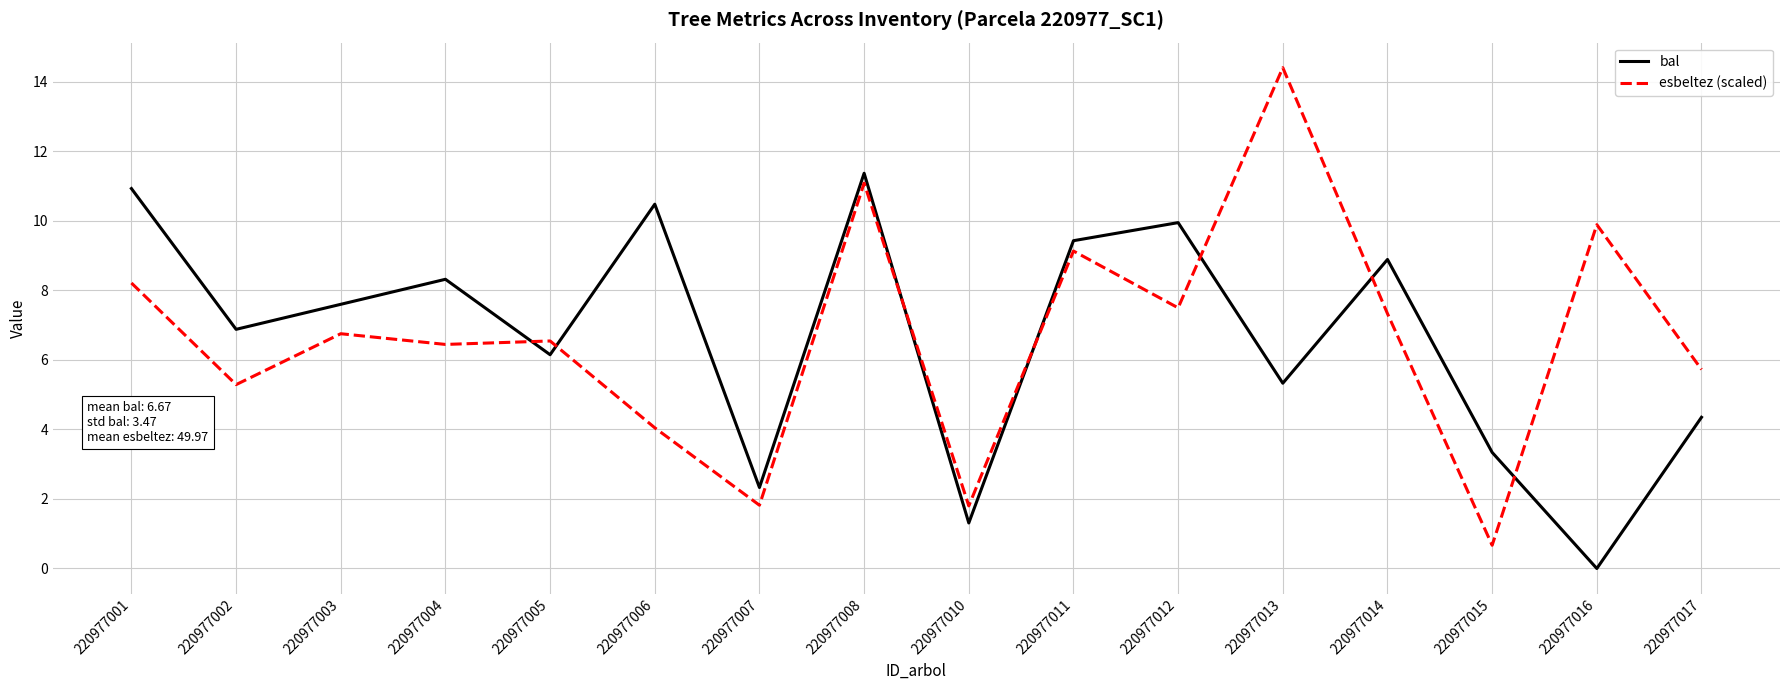

The bal series shows 16.7 at 220977001. True or false?

False